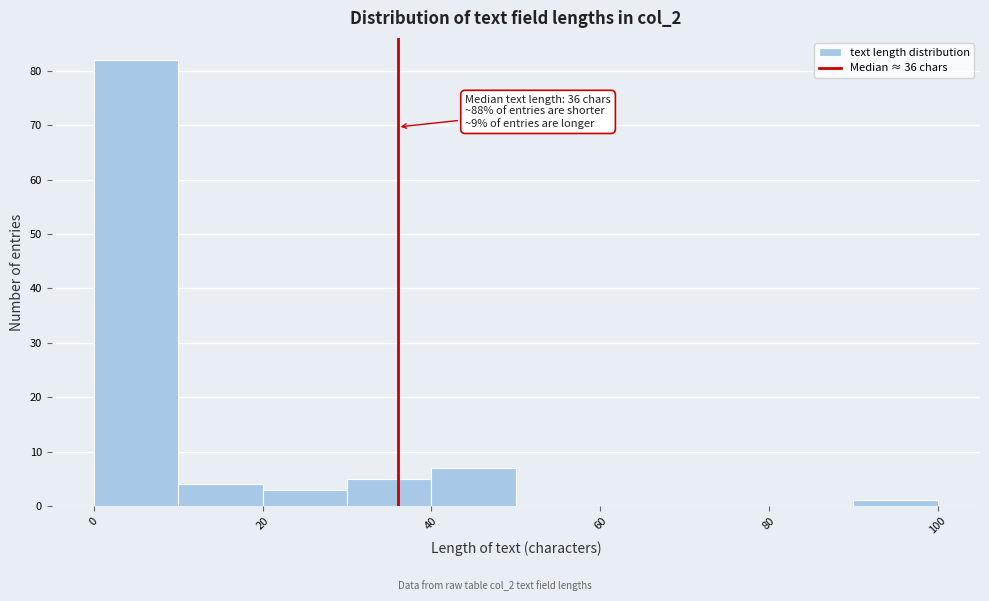

Over which range of the x-axis is the bar tallest?

0 to 10